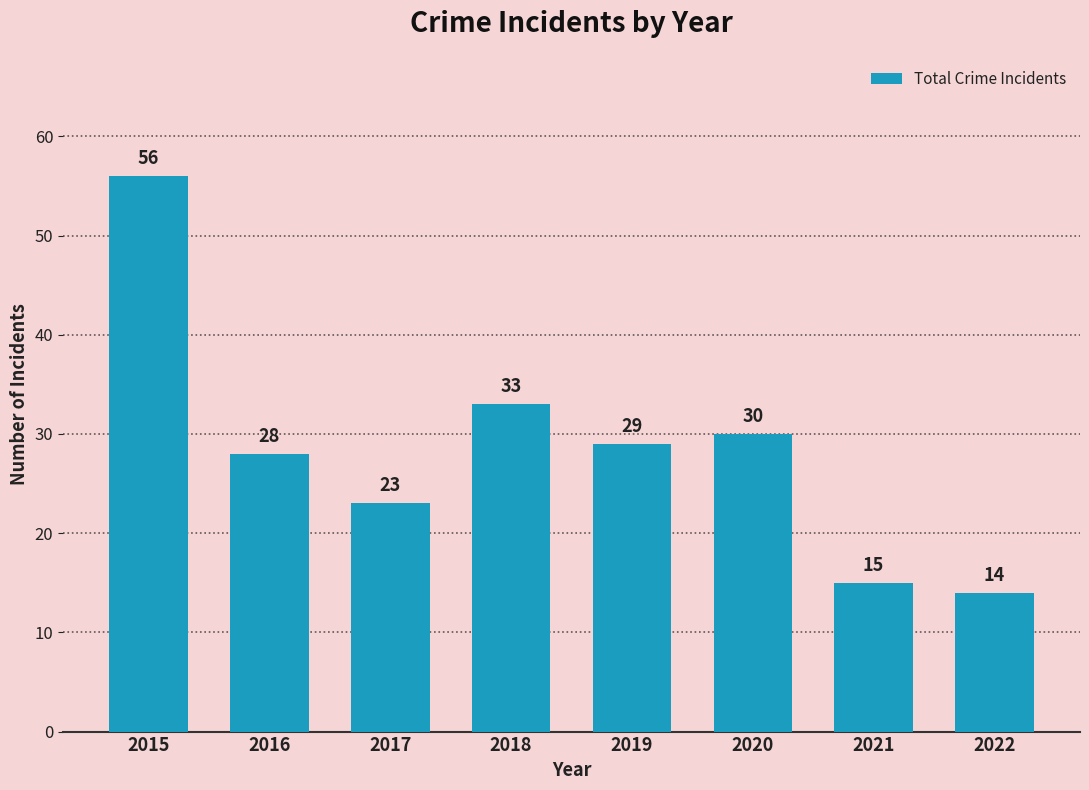

True or false: the data shows 23 at 2017.

True